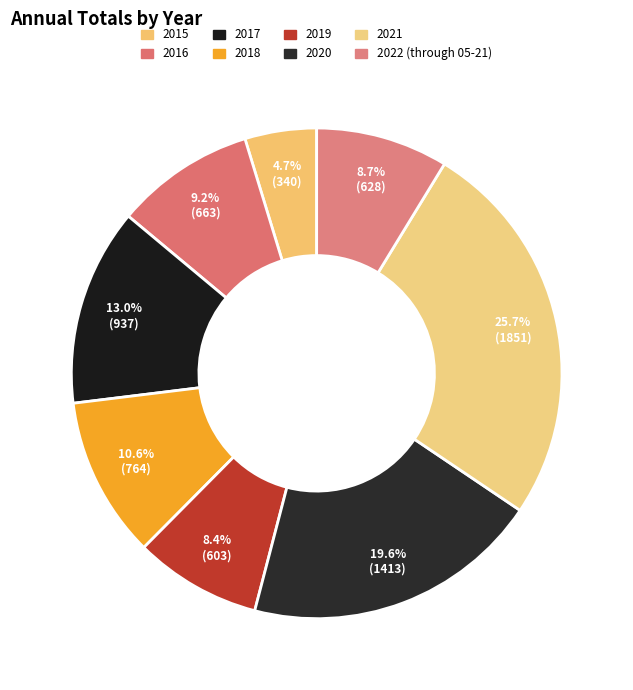

How many segments does this pie chart have?

8